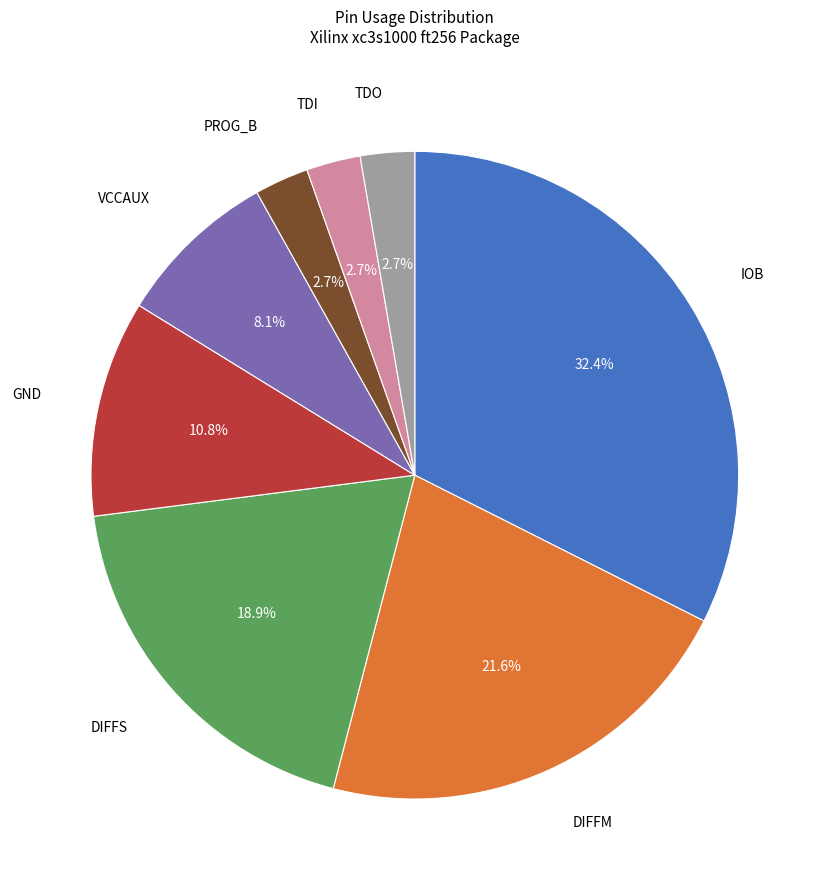

Does any single category account for the majority?

No